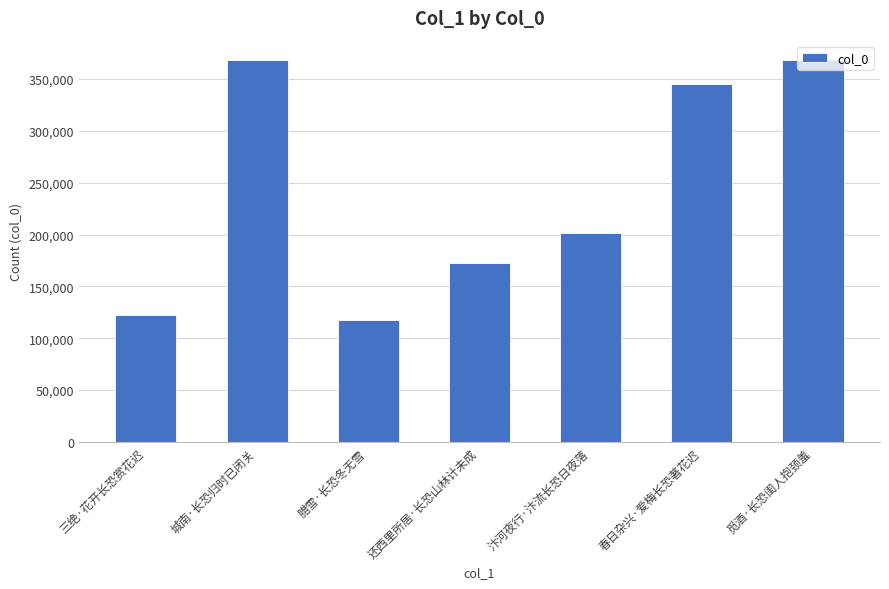

Where does the data first go above 201097?

城南·长恐归时已闭关